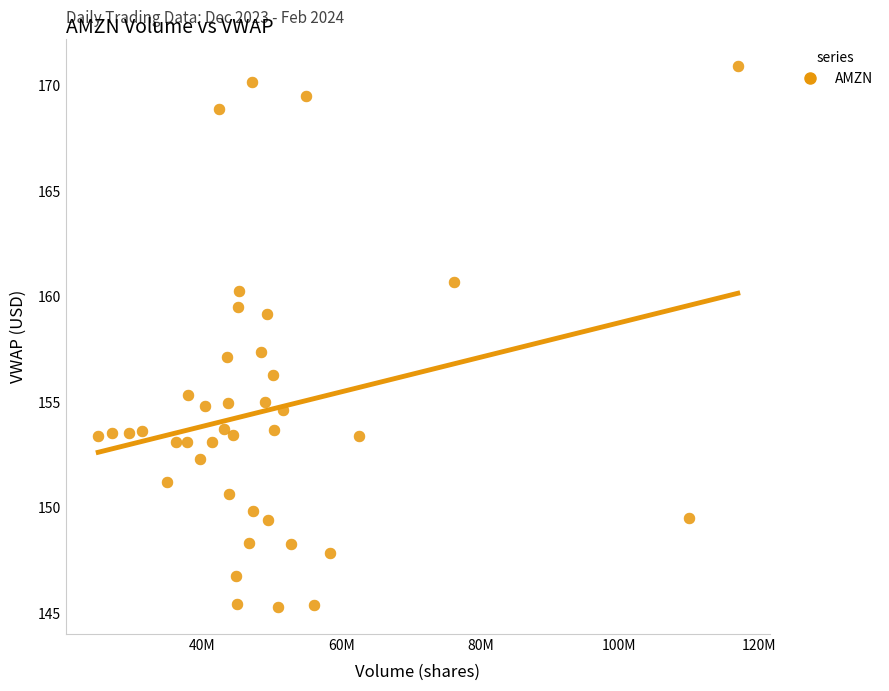

What is the range of X values (max minus min)?

91951091.0